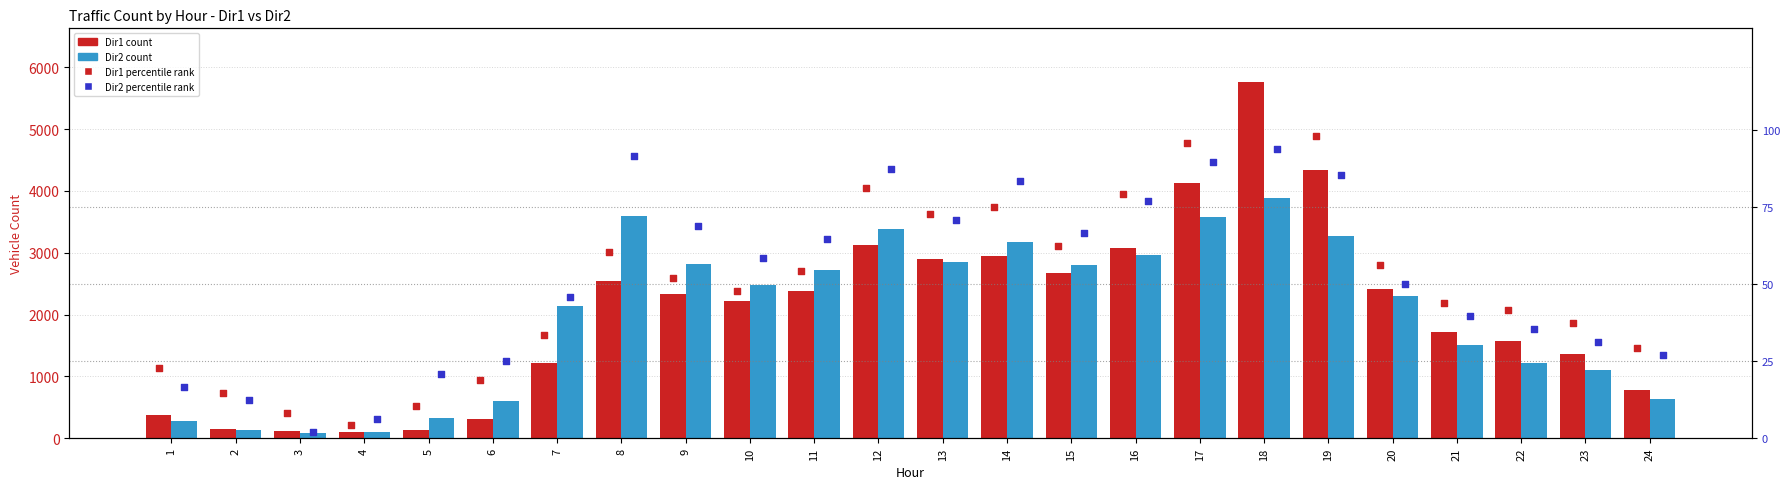

Which series contains the lowest Y value?

Dir2 percentile